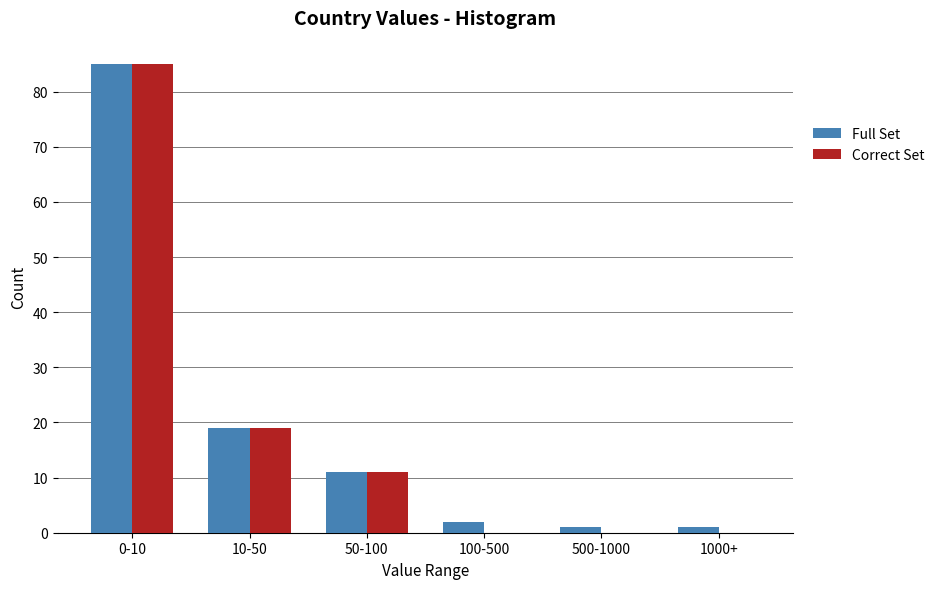

Reading right to left, extract all data points from this chart.

Full Set: 1000+=1	500-1000=1	100-500=2	50-100=11	10-50=19	0-10=85
Correct Set: 1000+=0	500-1000=0	100-500=0	50-100=11	10-50=19	0-10=85